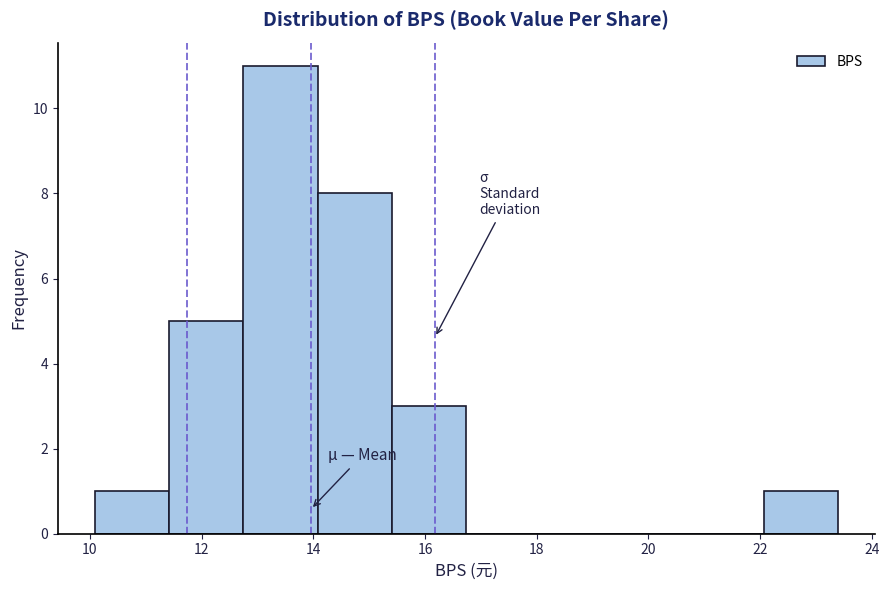

Reading left to right, transcribe this chart: for each bar, give the range it covers on the x-axis and its height. Neither the bar edges nor the heights are printed on the chart, so give them approximately, as read against the axes.

10.0 to 11.4: 1
11.4 to 12.8: 5
12.8 to 14.0: 11
14.0 to 15.4: 8
15.4 to 16.8: 3
16.8 to 18.0: 0
18.0 to 19.4: 0
19.4 to 20.8: 0
20.8 to 22.0: 0
22.0 to 23.4: 1